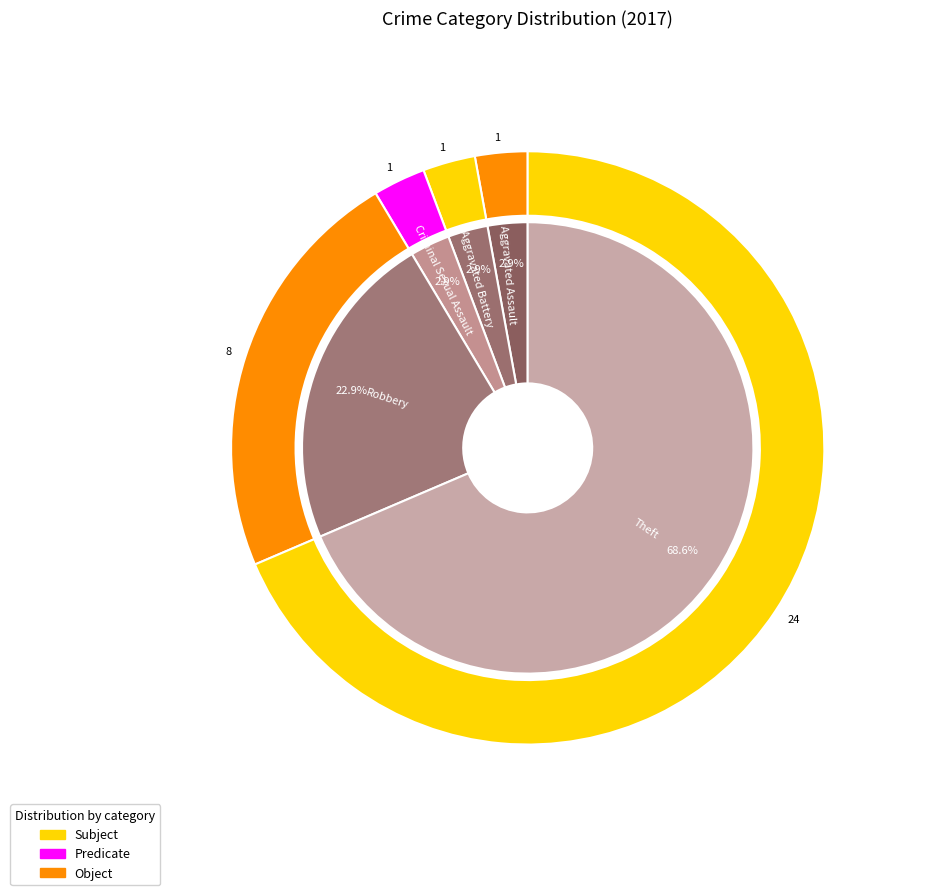

To the nearest percent, what is the combined percentage of Motor Vehicle Theft and Theft?

69%